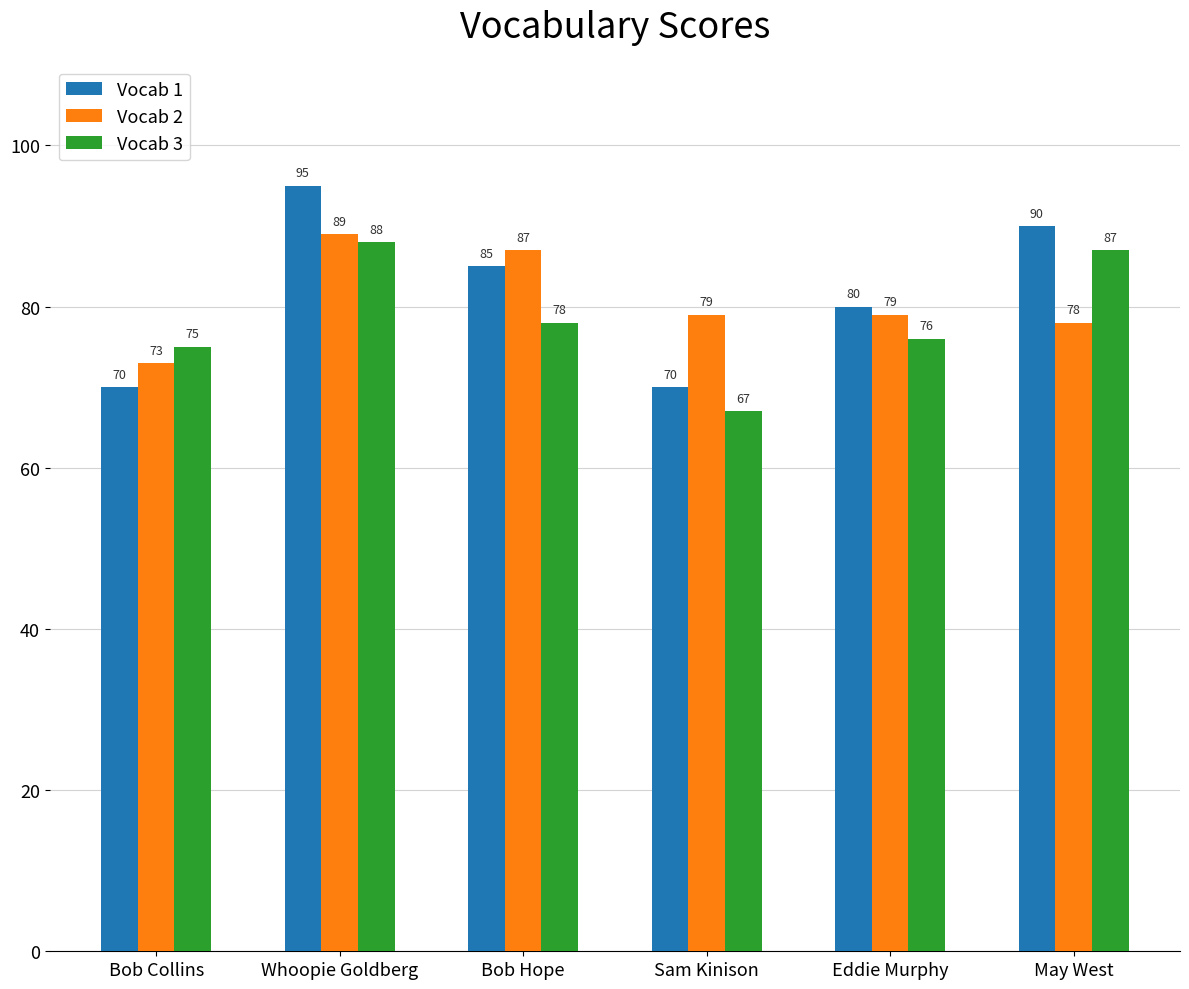

What are all the series names shown in the legend?

Vocab 1, Vocab 2, Vocab 3